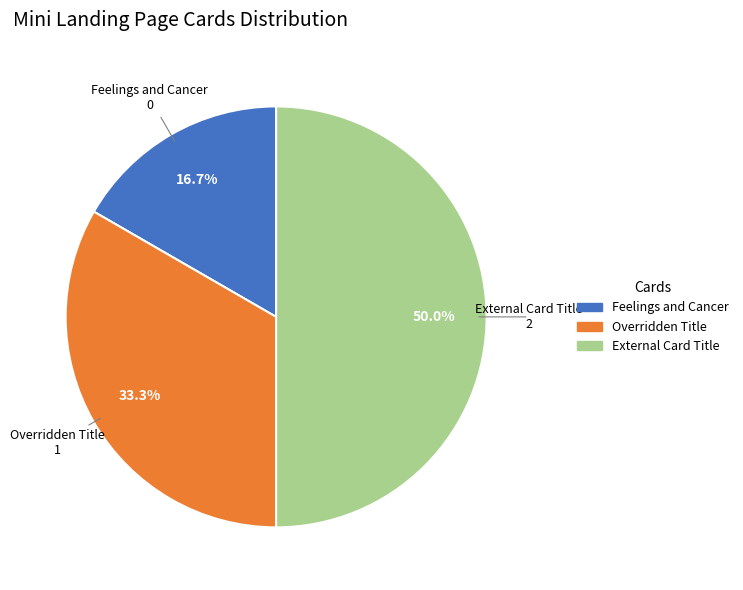

What portion of the pie excludes Overridden Title?

66.7%